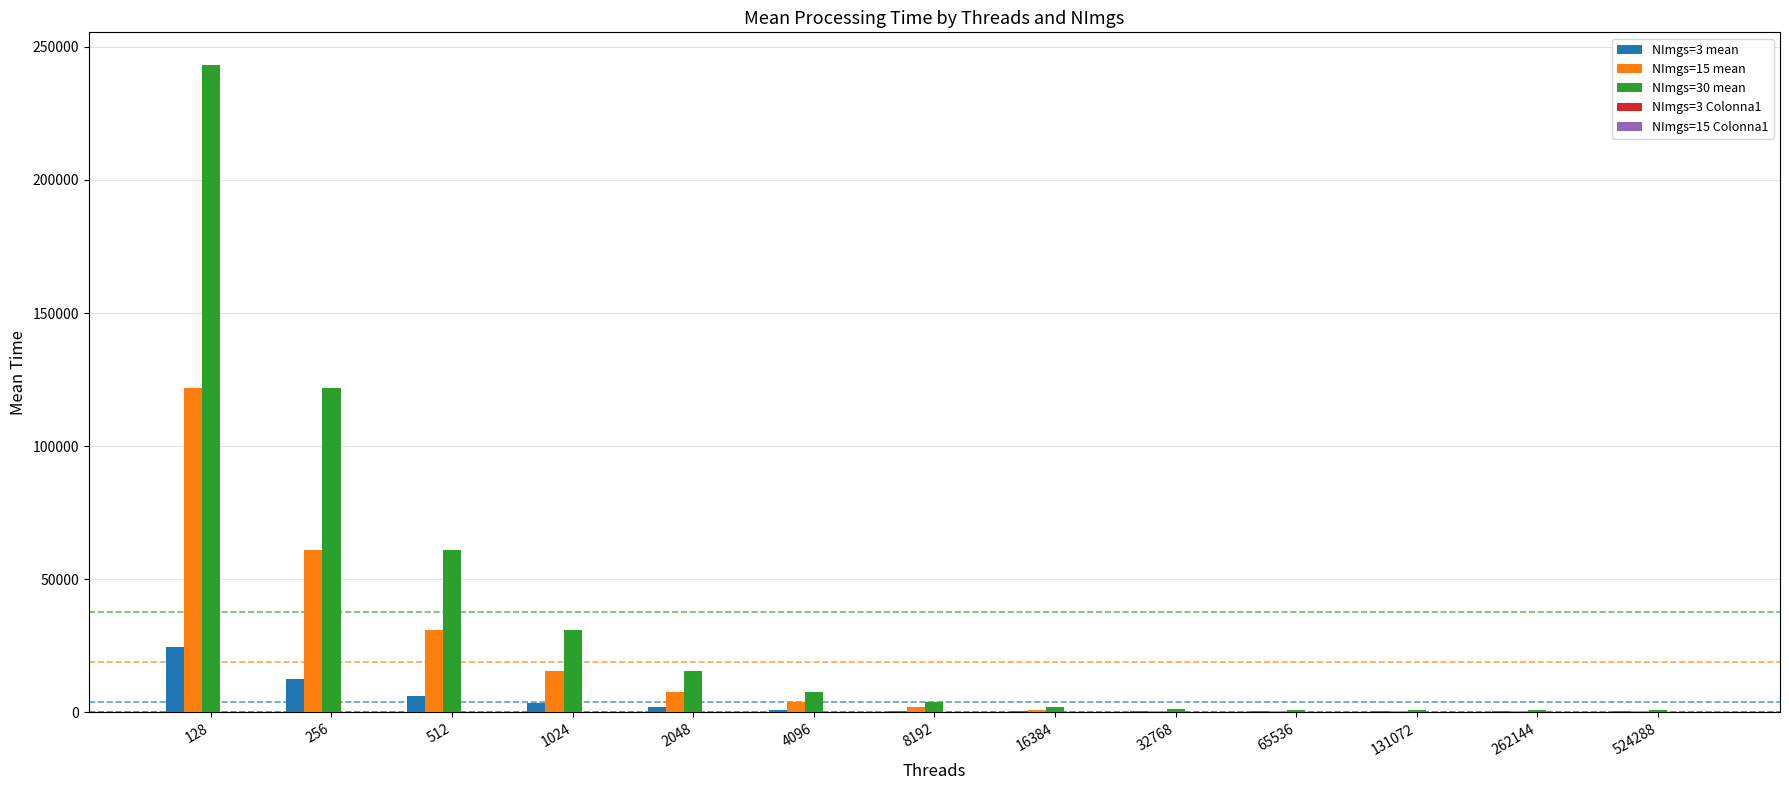

At which category is the sum across all series the highest?

128